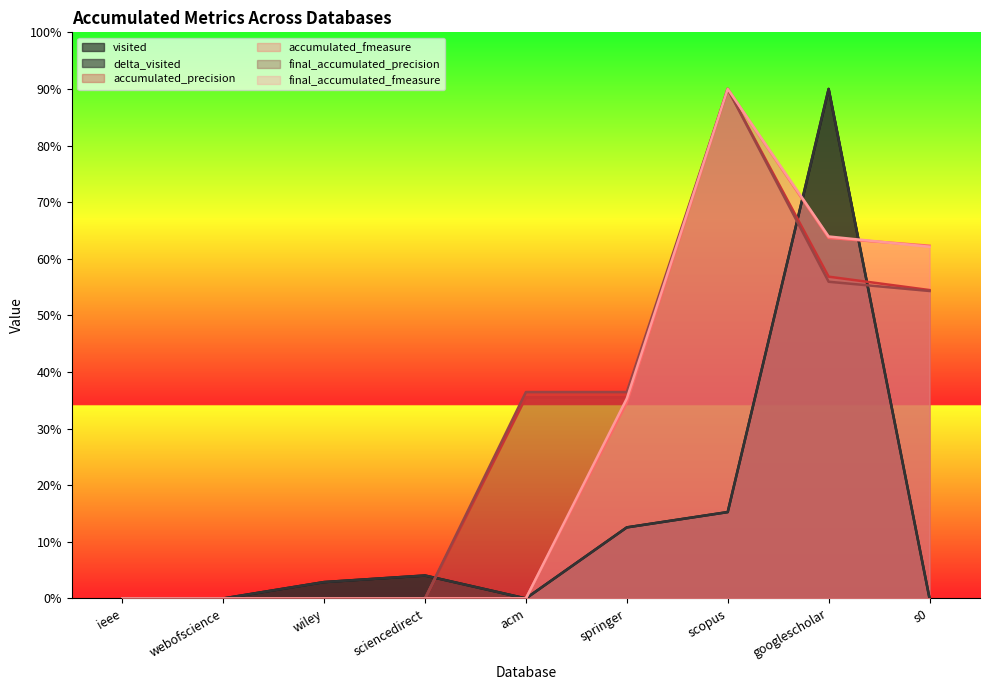

Reading left to right, extract all data points from this chart.

visited: 0.0	0.0	2.9	4.1	0.0	12.6	15.3	90.0	0.0
delta_visited: 0.0	0.0	2.9	4.1	0.0	12.6	15.3	90.0	0.0
accumulated_precision: 0.0	0.0	0.0	0.0	35.5	35.5	90.0	56.8	54.5
accumulated_fmeasure: 0.0	0.0	0.0	0.0	0.0	34.6	90.0	63.7	62.3
final_accumulated_precision: 0.0	0.0	0.0	0.0	36.5	36.5	90.0	55.9	54.3
final_accumulated_fmeasure: 0.0	0.0	0.0	0.0	0.0	35.3	90.0	63.9	62.1